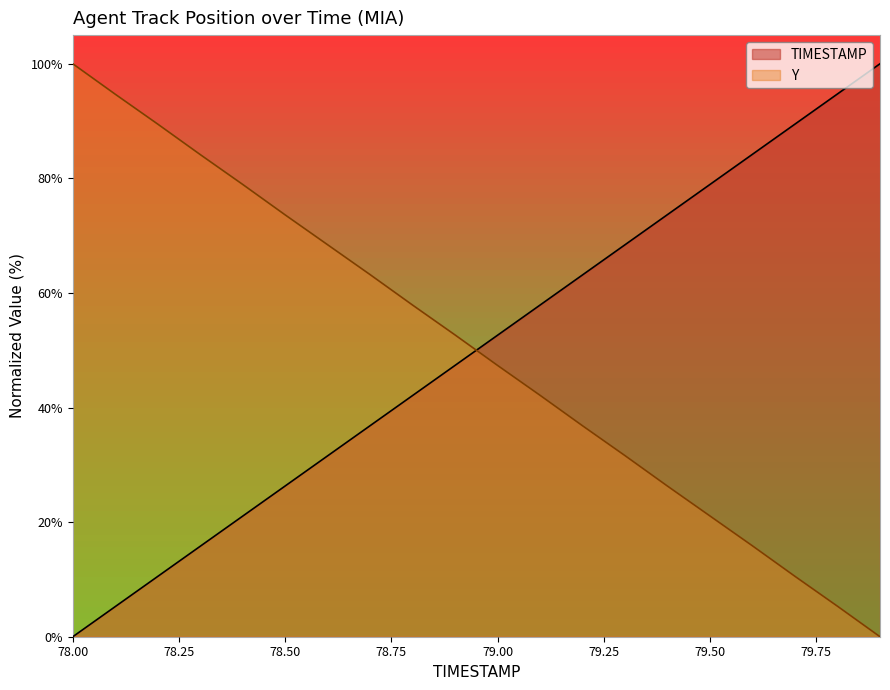

Reading left to right, what are all the values shown in this chart?

TIMESTAMP: 0.0	5.3	10.5	15.8	21.1	26.3	31.6	36.8	42.1	47.4	52.6	57.9	63.2	68.4	73.7	78.9	84.2	89.5	94.7	100.0
Y: 100.0	94.7	89.5	84.2	78.9	73.6	68.4	63.2	57.9	52.7	47.3	42.1	36.8	31.6	26.3	21.1	15.8	10.5	5.3	0.0